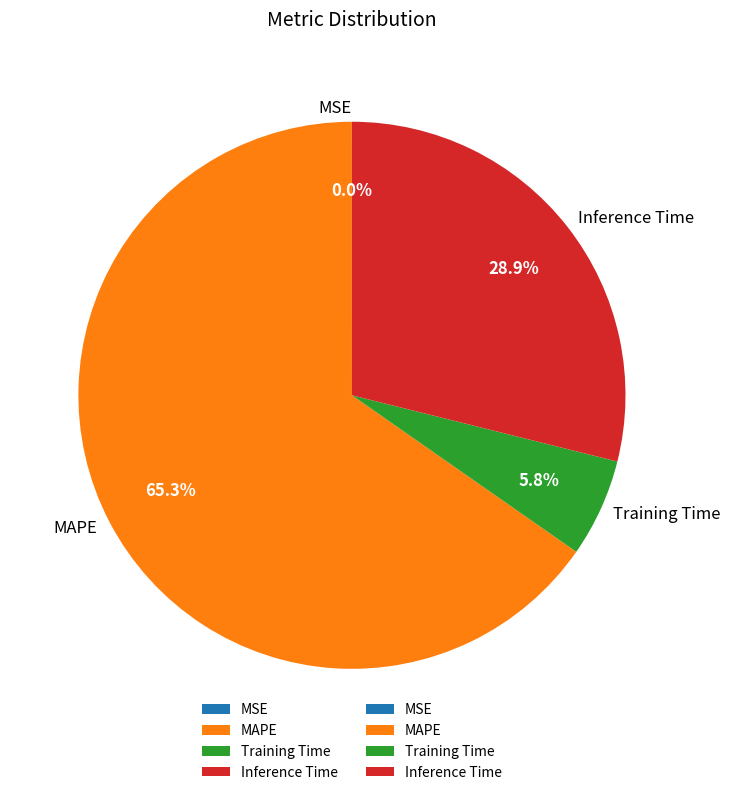

Is it true that Training Time is 6% of the pie?

True